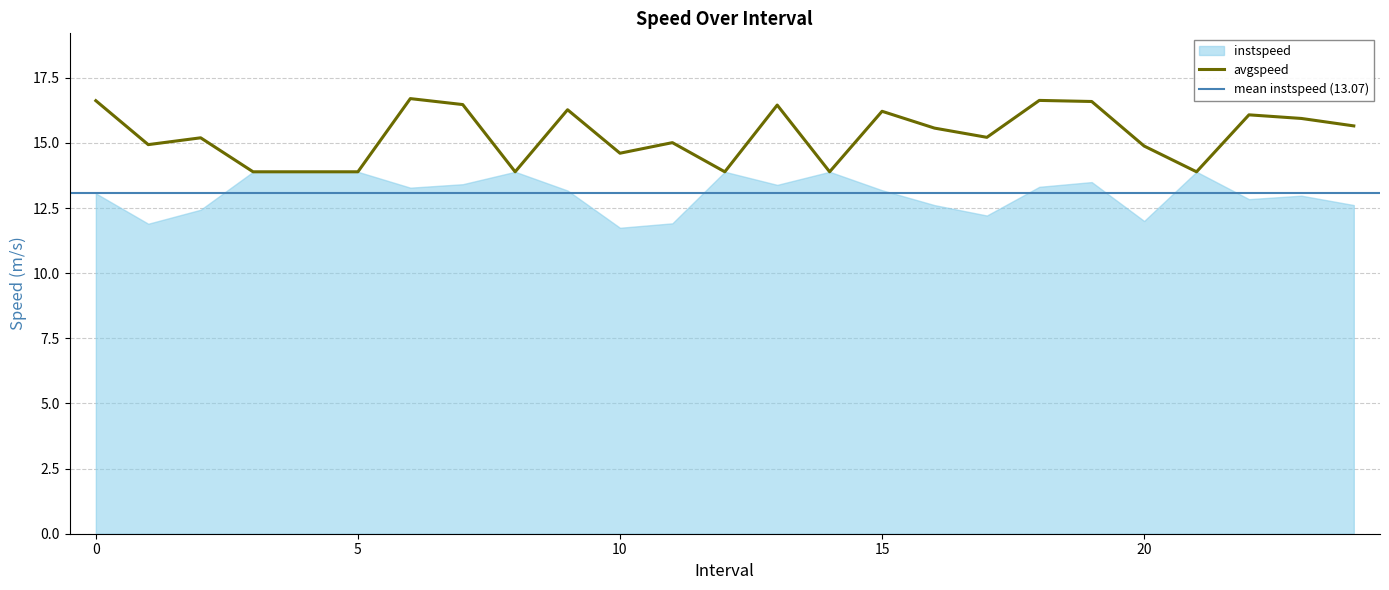

How many lines are shown in the chart?

1